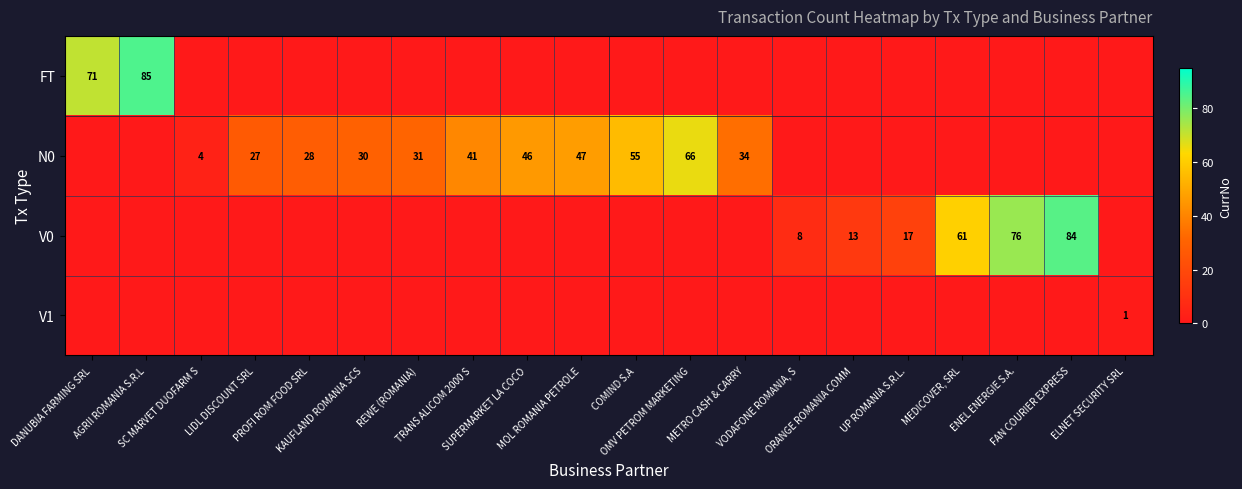

What is the difference between the maximum and minimum values in the V0 series?

84